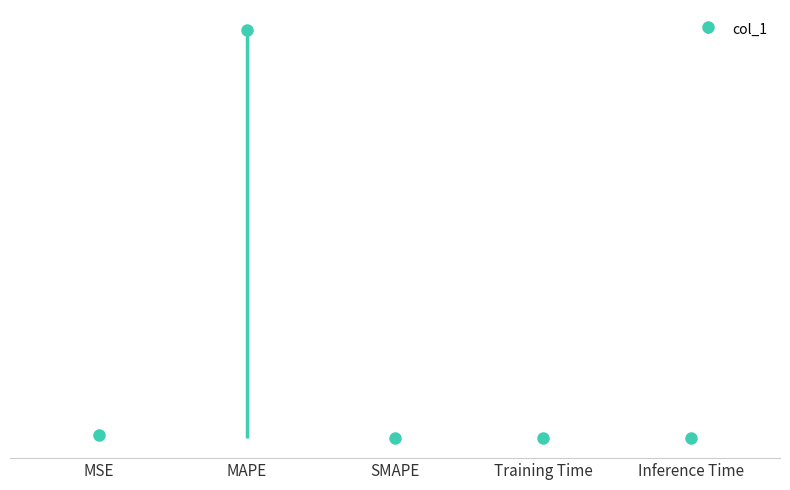

List the labels in order of value, largest first.

MAPE, MSE, Training Time, Inference Time, SMAPE